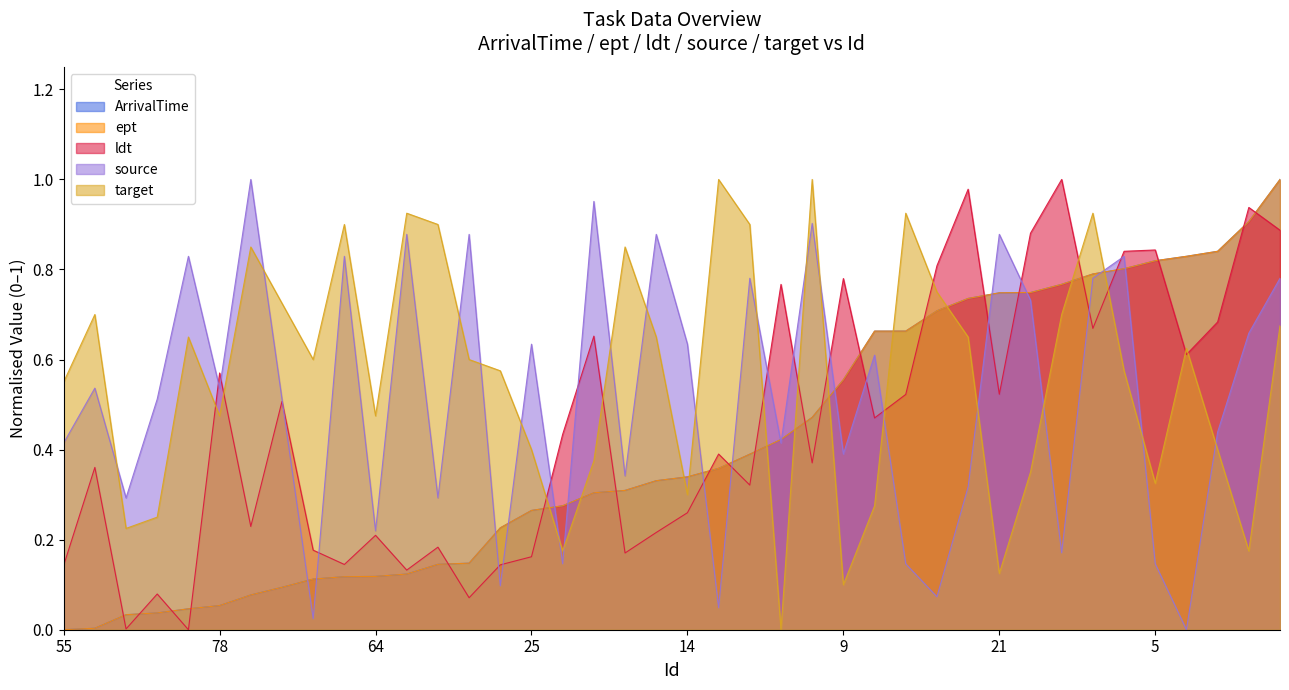

What is the difference between the source values at 24 and 10?

0.4